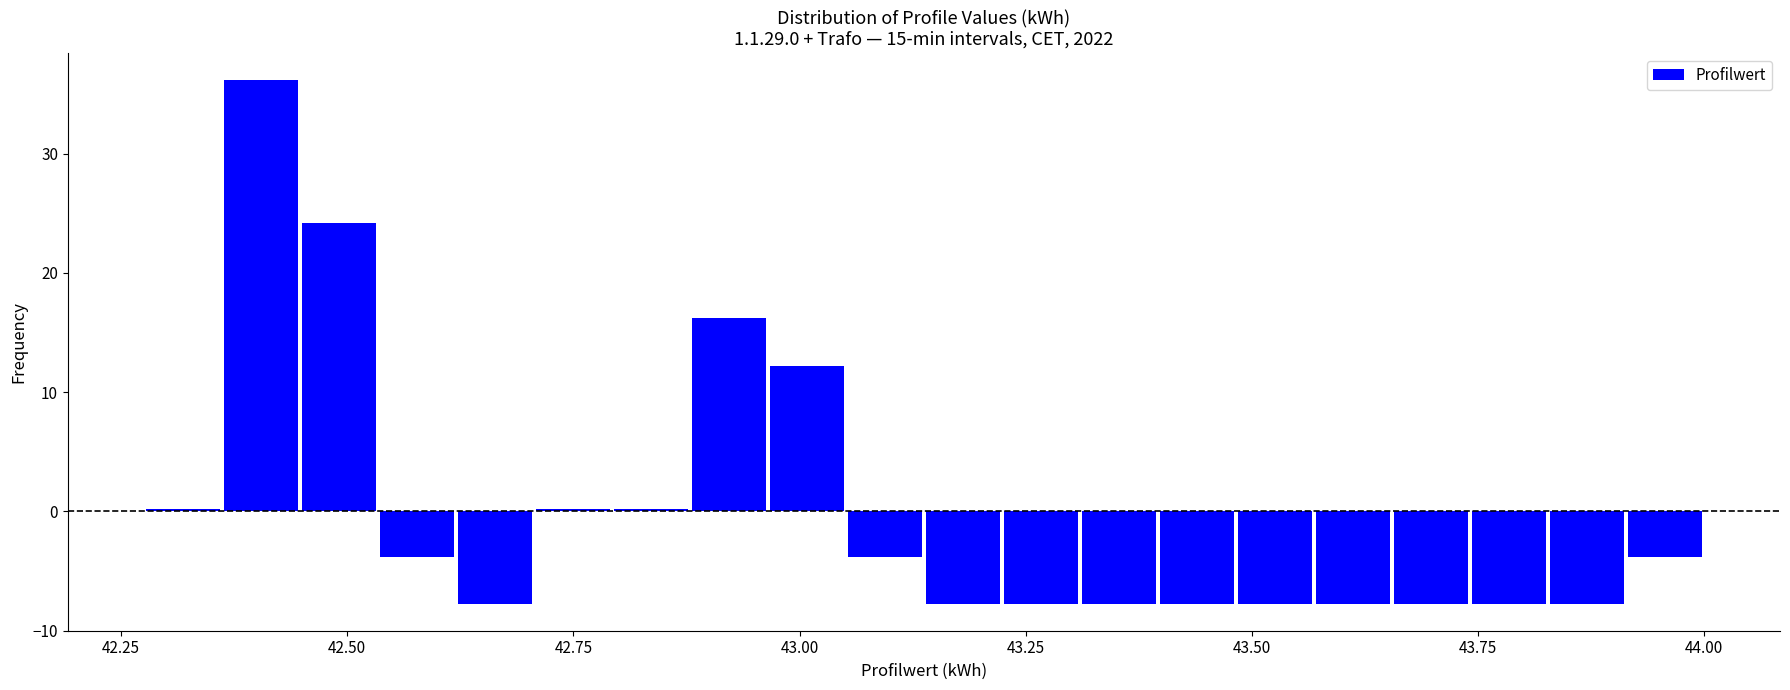

Around what value on the x-axis is the tallest bar? Give the approximate position of its centre, as read against the axis.

42.40